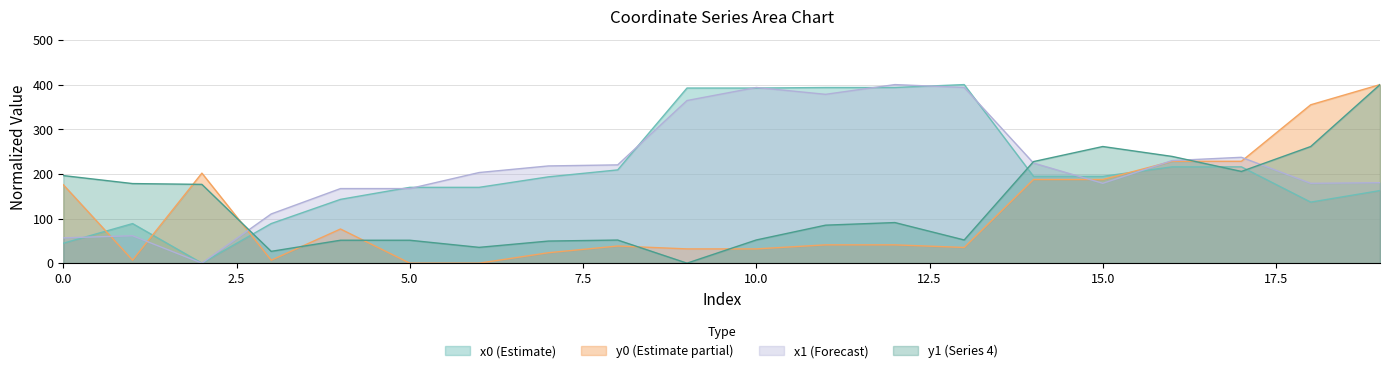

What is the highest value of the y0 series?

400.0